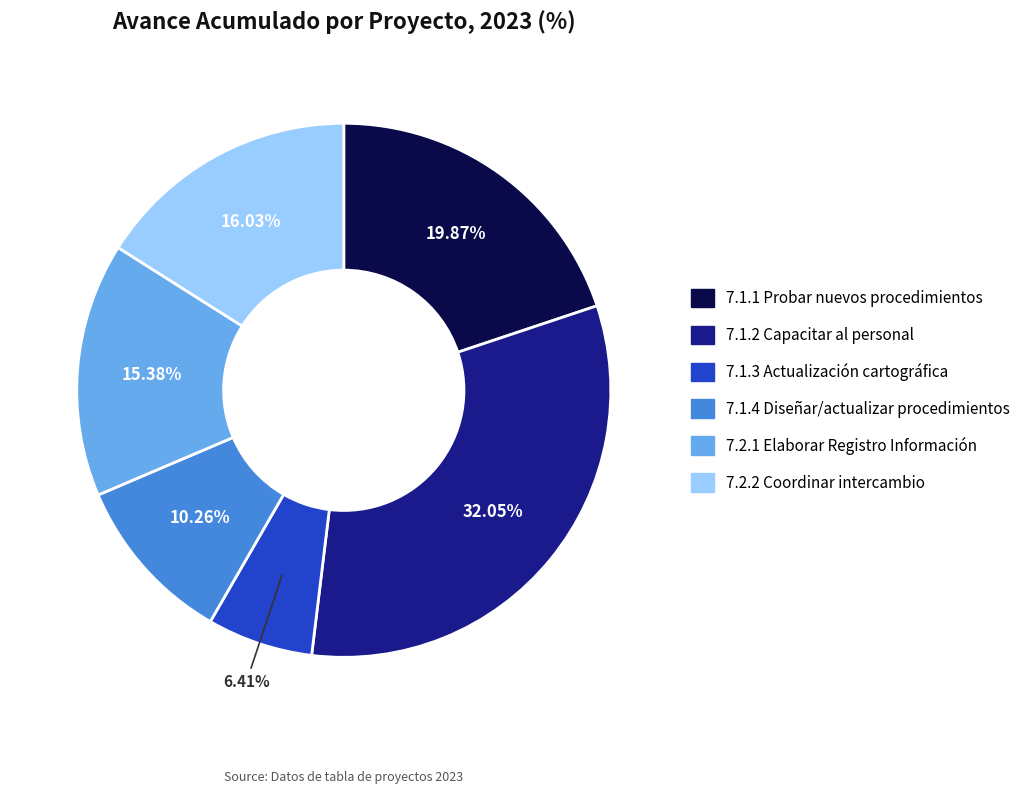

What percentage is the 7.2.1 Elaborar Registro Información slice, to the nearest percent?

15%